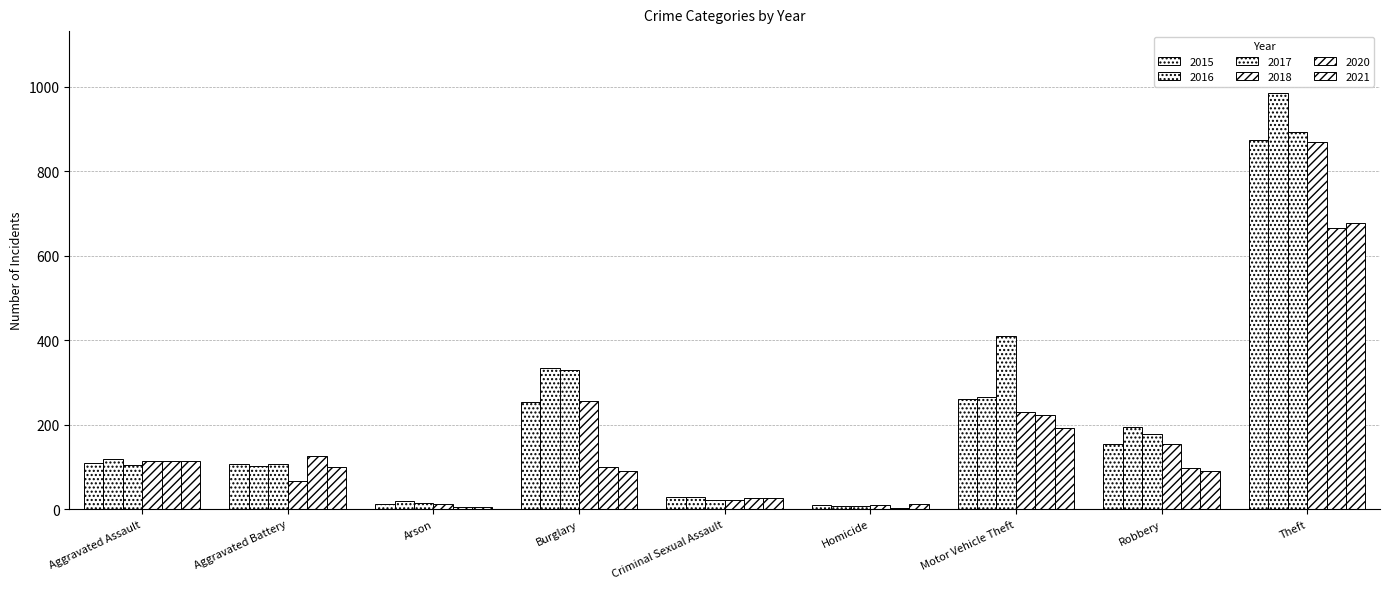

What is the spread (max minus min) of values at Motor Vehicle Theft?

218